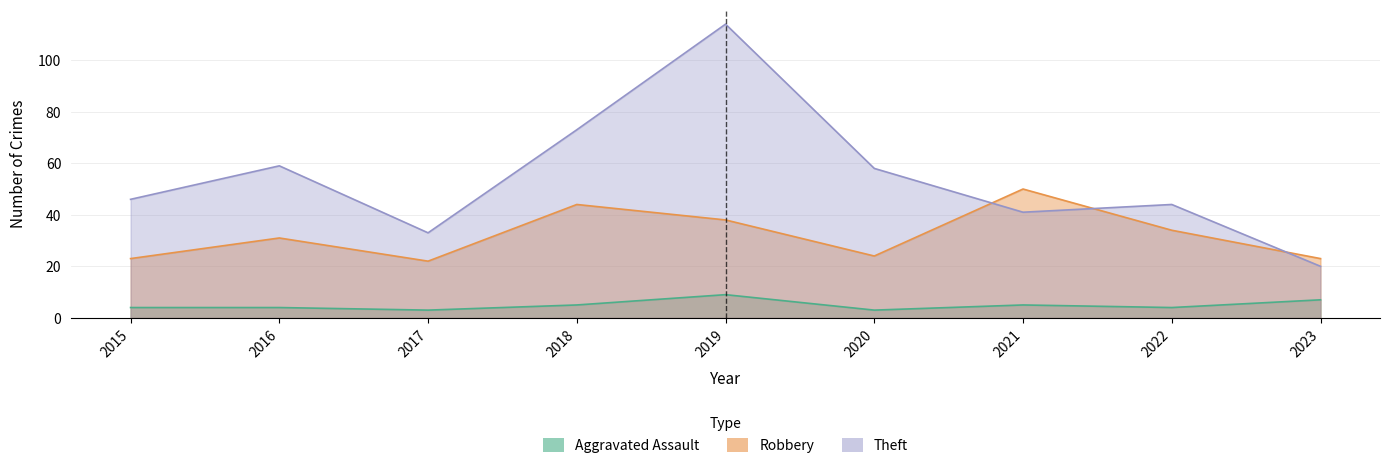

Which has a higher value, 2017 or 2018?

2018